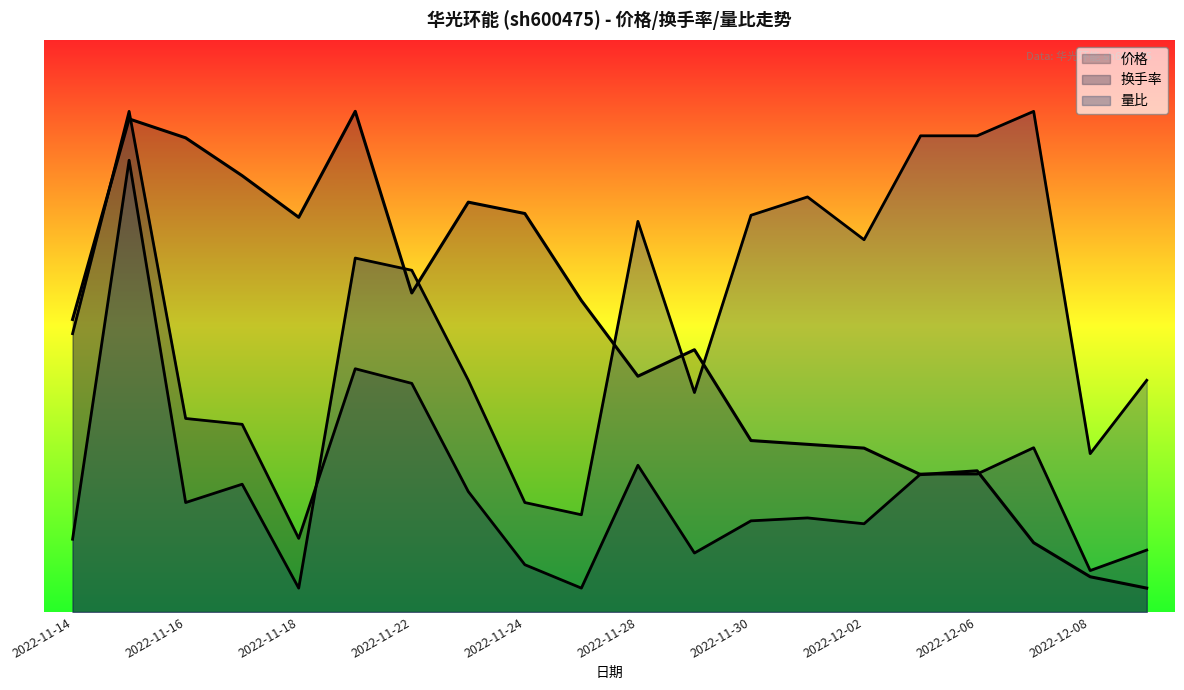

What is the minimum value shown in the chart?

0.5